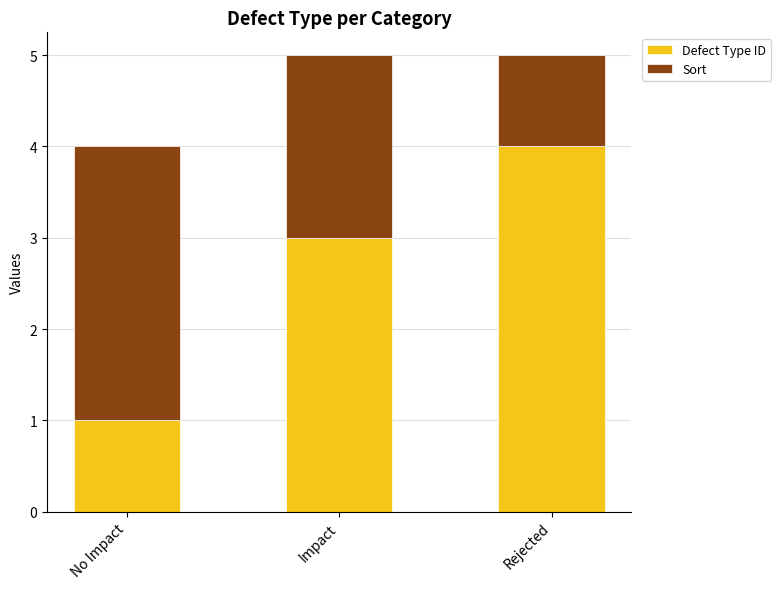

Read the Defect Type ID value at No Impact.

1